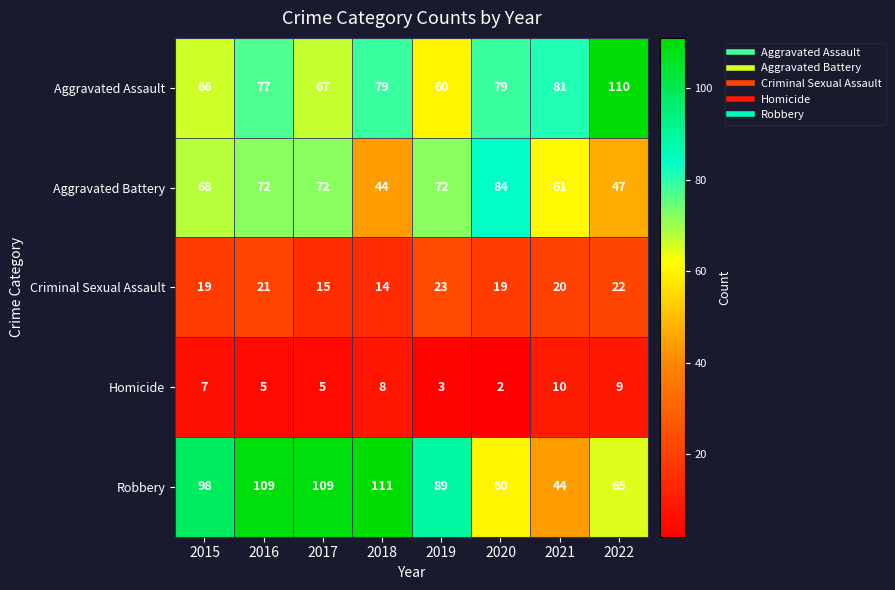

Count the Homicide values in the range 5 to 9.

5